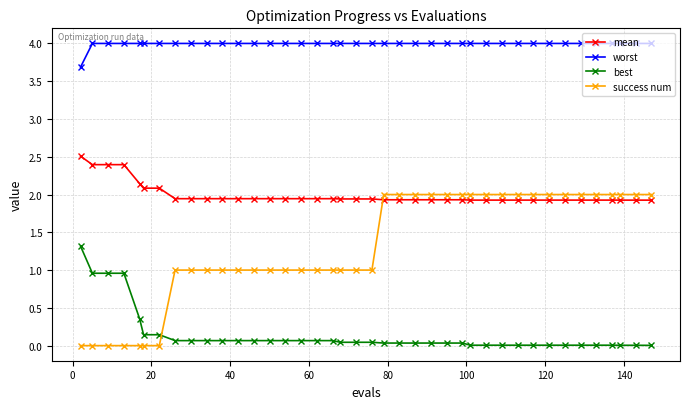

What is the maximum value shown in the chart?

4.0